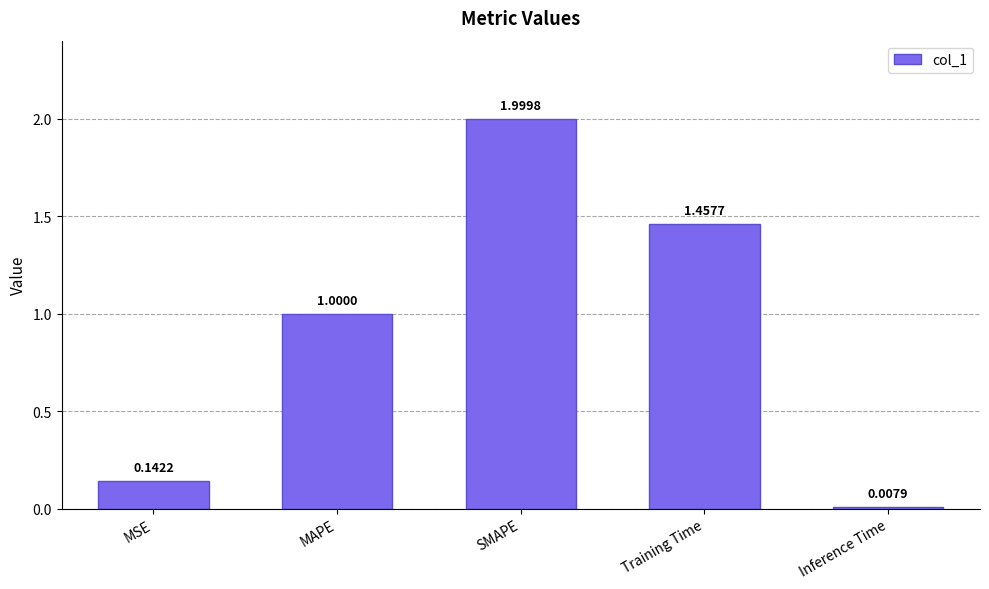

Are the bars horizontal?

No